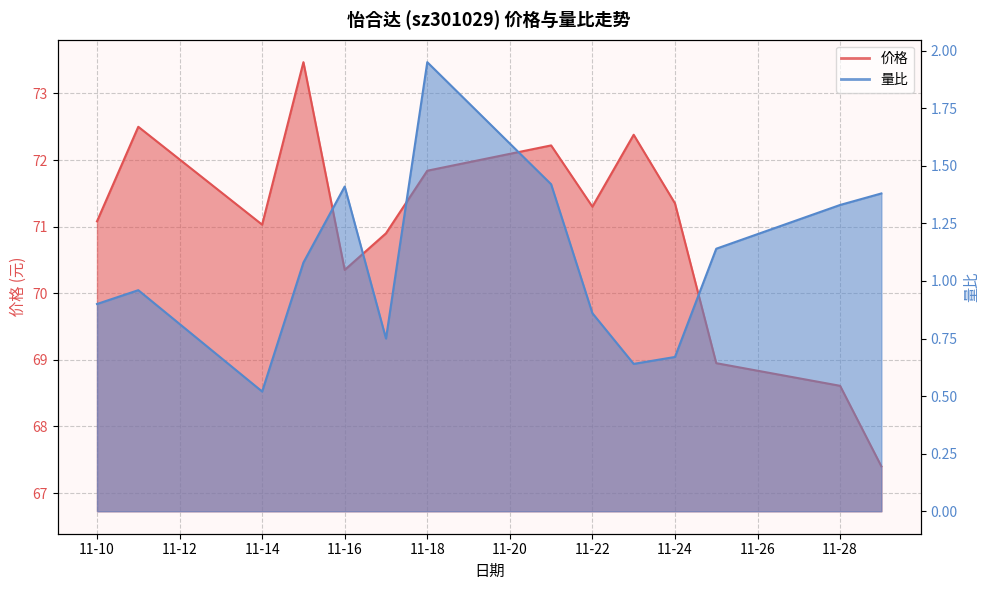

At 2022-11-15, list the series in order from largest to smallest.

价格, 量比